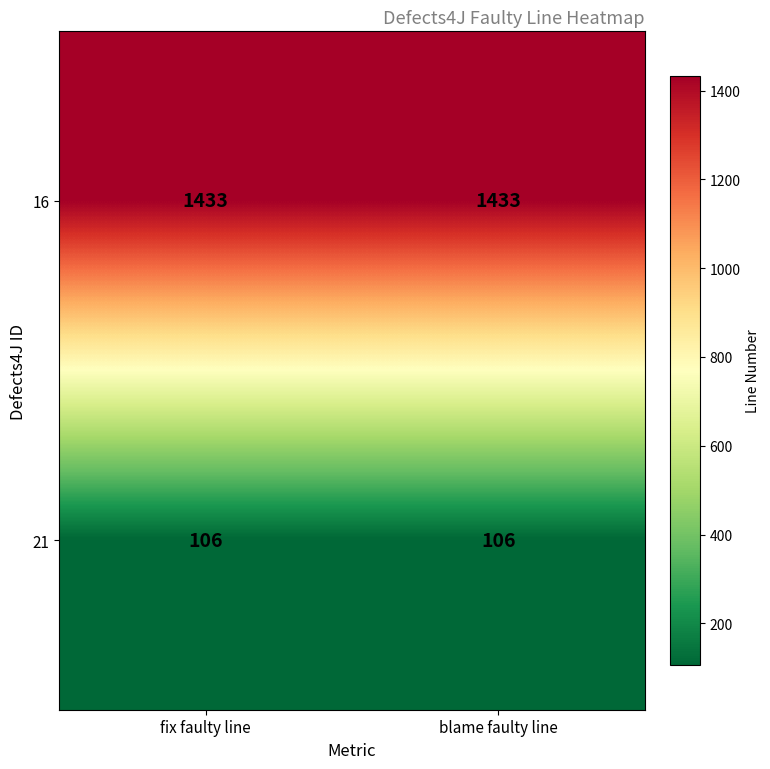

What is the sum of the 16 values at fix faulty line and blame faulty line?

2866